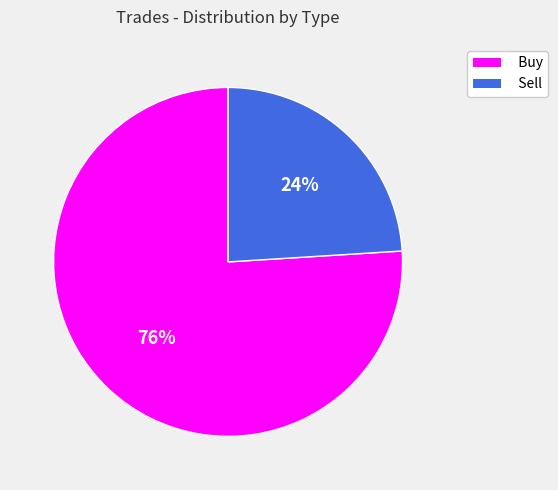

How many segments does this pie chart have?

2